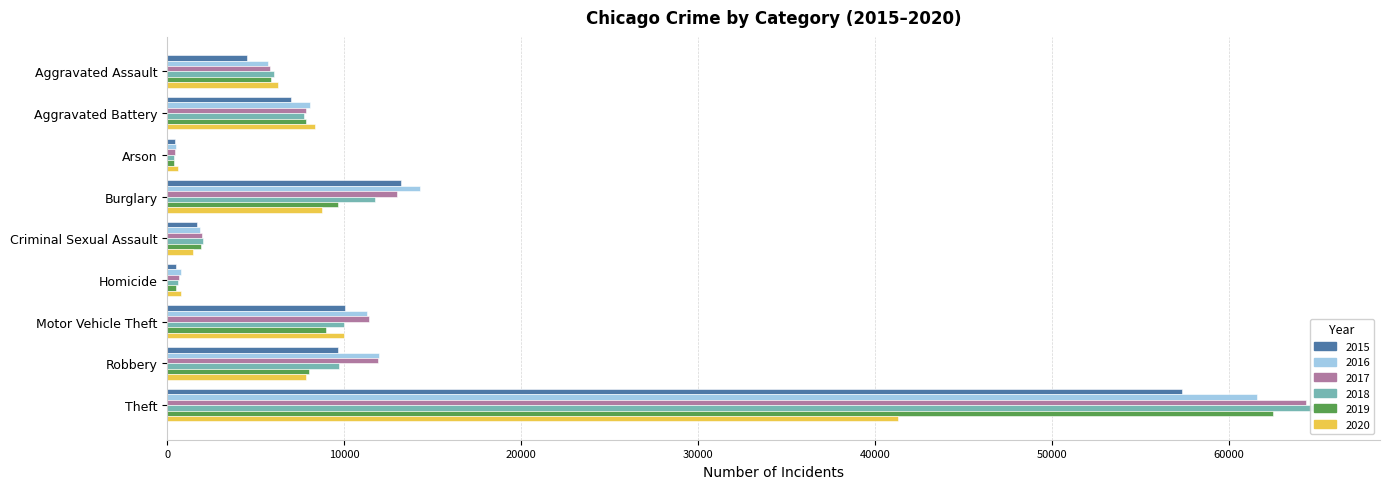

Reading right to left, transcribe all the data shown in this chart.

2015: Theft=57350	Robbery=9638	Motor Vehicle Theft=10068	Homicide=496	Criminal Sexual Assault=1679	Burglary=13184	Arson=448	Aggravated Battery=7018	Aggravated Assault=4480
2016: Theft=61621	Robbery=11960	Motor Vehicle Theft=11286	Homicide=786	Criminal Sexual Assault=1825	Burglary=14289	Arson=515	Aggravated Battery=8085	Aggravated Assault=5712
2017: Theft=64383	Robbery=11880	Motor Vehicle Theft=11380	Homicide=672	Criminal Sexual Assault=1954	Burglary=13001	Arson=444	Aggravated Battery=7845	Aggravated Assault=5793
2018: Theft=65286	Robbery=9680	Motor Vehicle Theft=9985	Homicide=589	Criminal Sexual Assault=1995	Burglary=11746	Arson=373	Aggravated Battery=7734	Aggravated Assault=6001
2019: Theft=62491	Robbery=7994	Motor Vehicle Theft=8977	Homicide=498	Criminal Sexual Assault=1888	Burglary=9638	Arson=376	Aggravated Battery=7857	Aggravated Assault=5841
2020: Theft=41320	Robbery=7855	Motor Vehicle Theft=9959	Homicide=787	Criminal Sexual Assault=1466	Burglary=8757	Arson=588	Aggravated Battery=8319	Aggravated Assault=6263